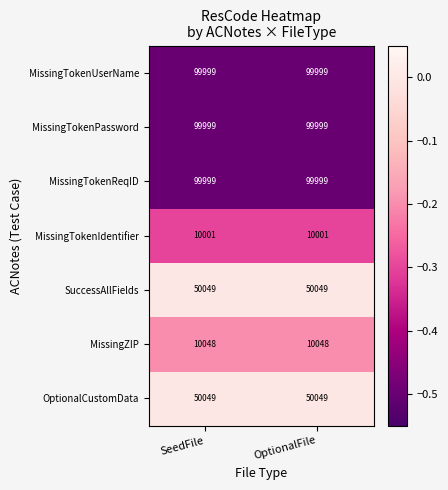

How many distinct data groups are displayed?

7